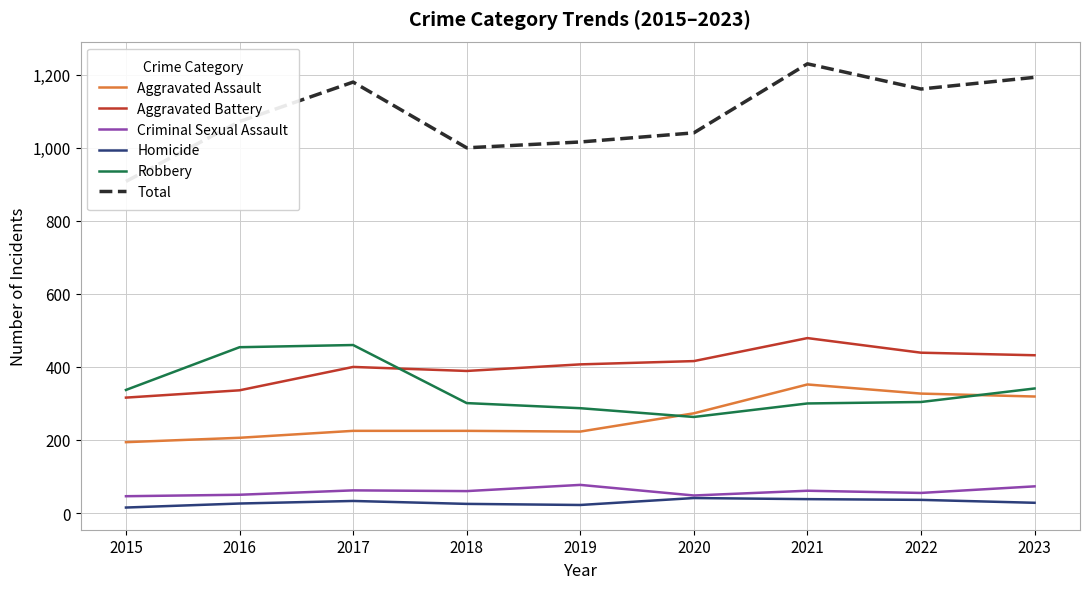

What is the total value across all series at 2017?

2360